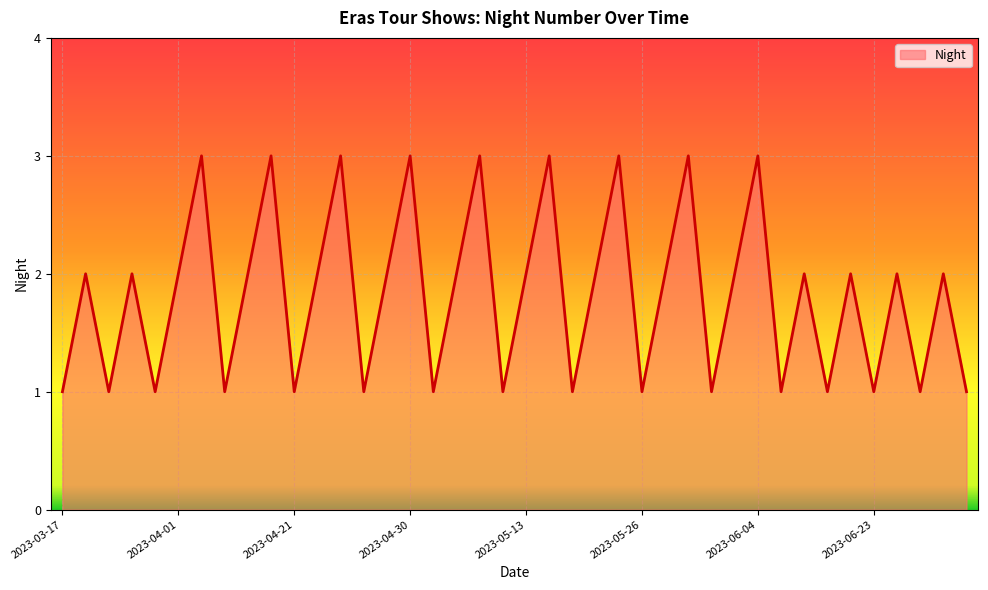

What is the maximum value shown in the chart?

3